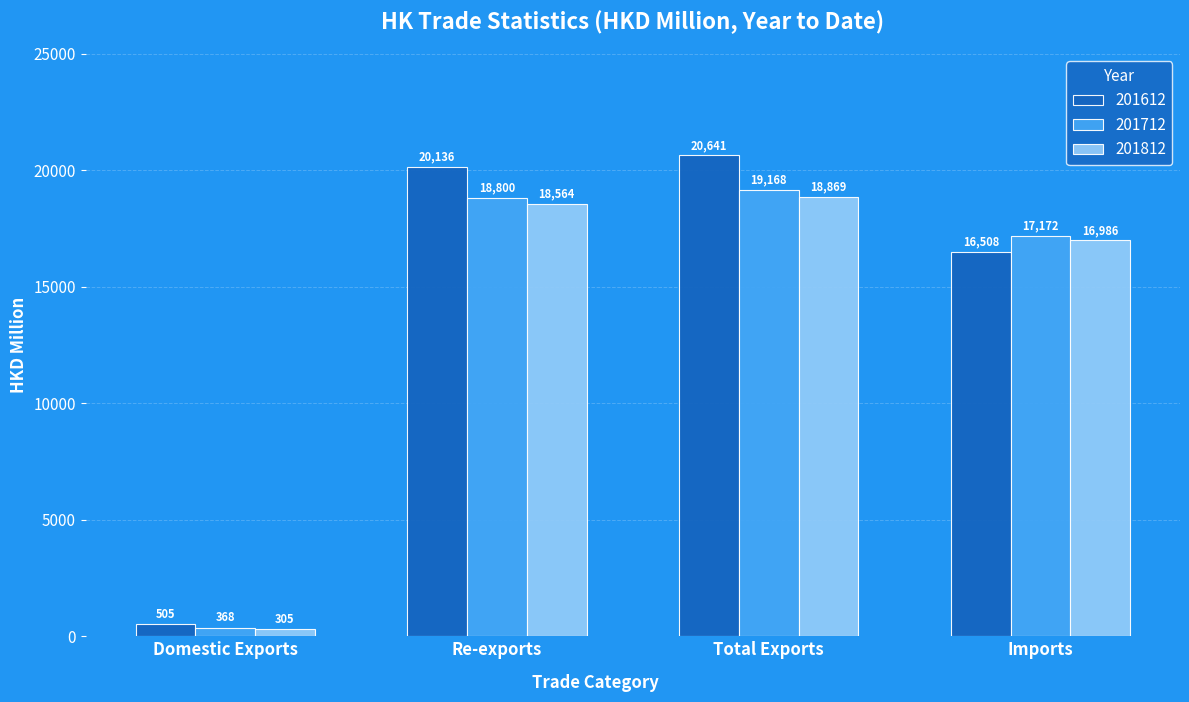

Which series has the largest range (max minus min)?

201612